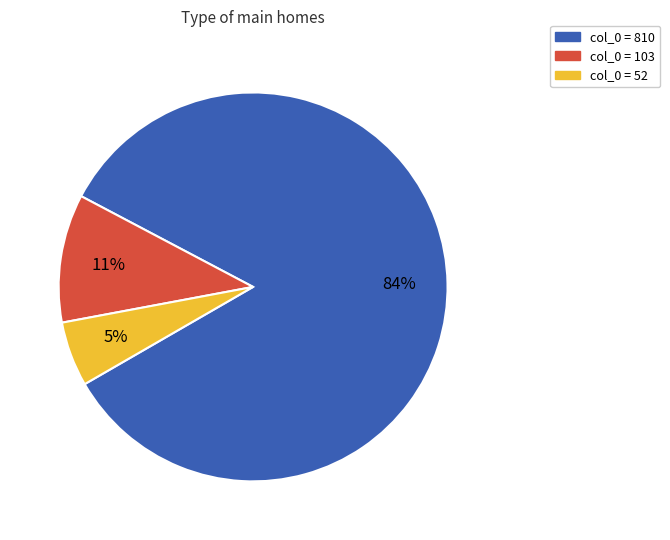

To the nearest percent, what is the average slice percentage?

33%